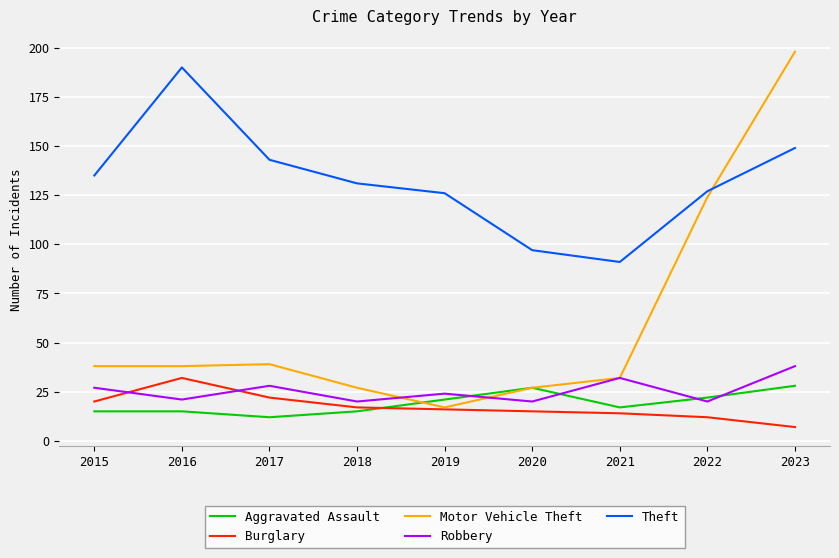

Count the number of categories in the chart.

9